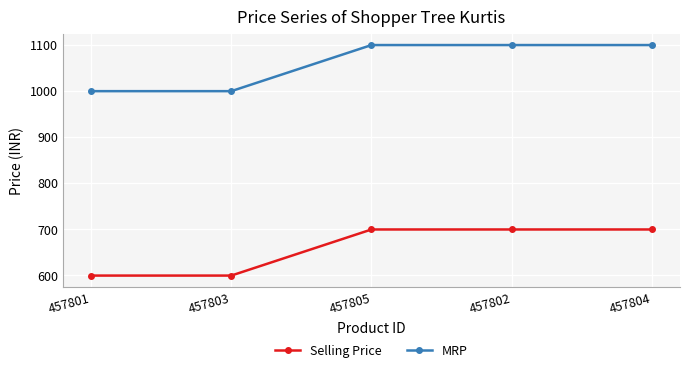

Reading right to left, transcribe all the data shown in this chart.

Selling Price: 457804=699	457802=699	457805=699	457803=599	457801=599
MRP: 457804=1099	457802=1099	457805=1099	457803=999	457801=999